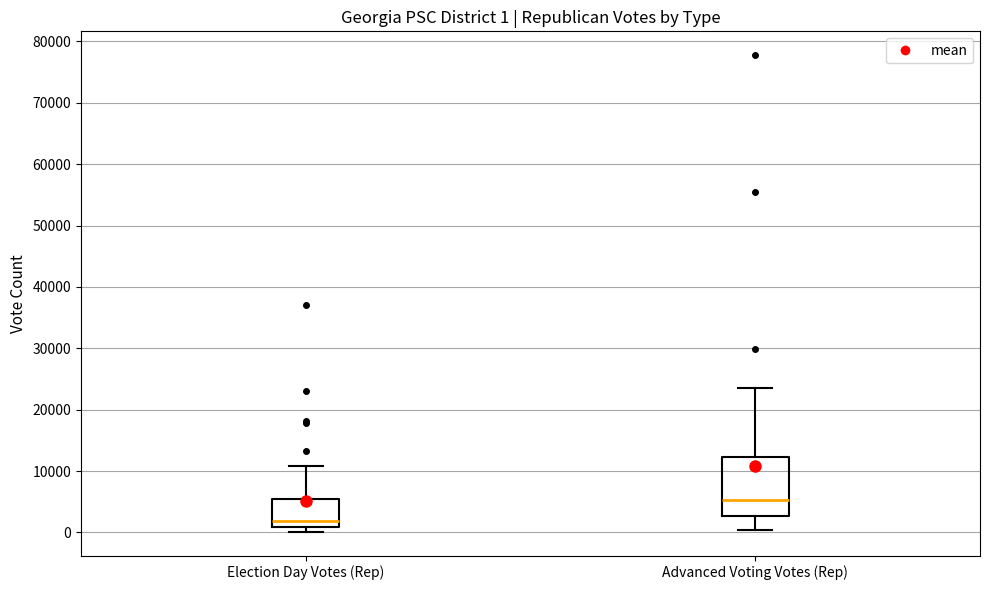

Which box has the lowest median line?

Election Day Votes (Rep)